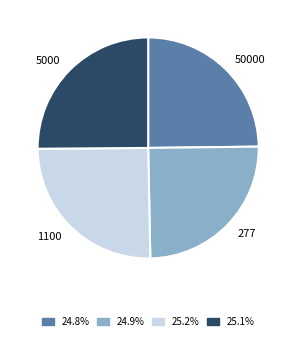

The 5000 slice represents 33% of the pie. True or false?

False